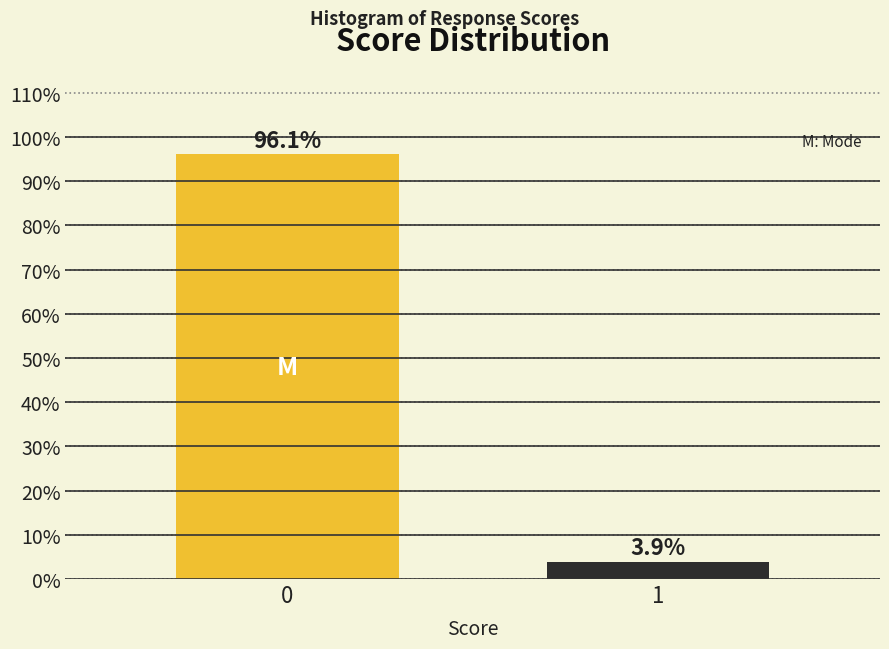

Reading left to right, transcribe all the data shown in this chart.

96.1	3.9